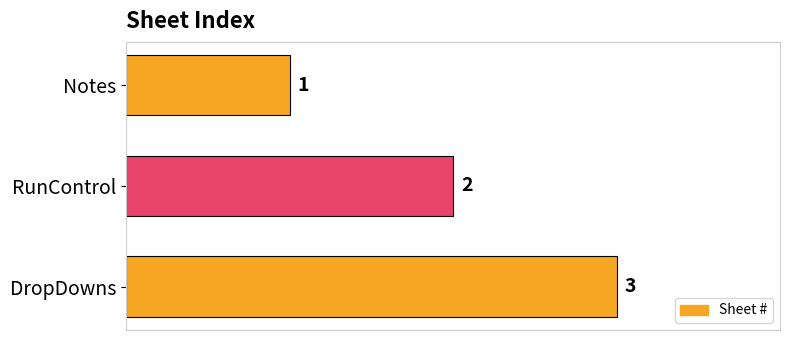

List the labels in order of value, largest first.

DropDowns, RunControl, Notes